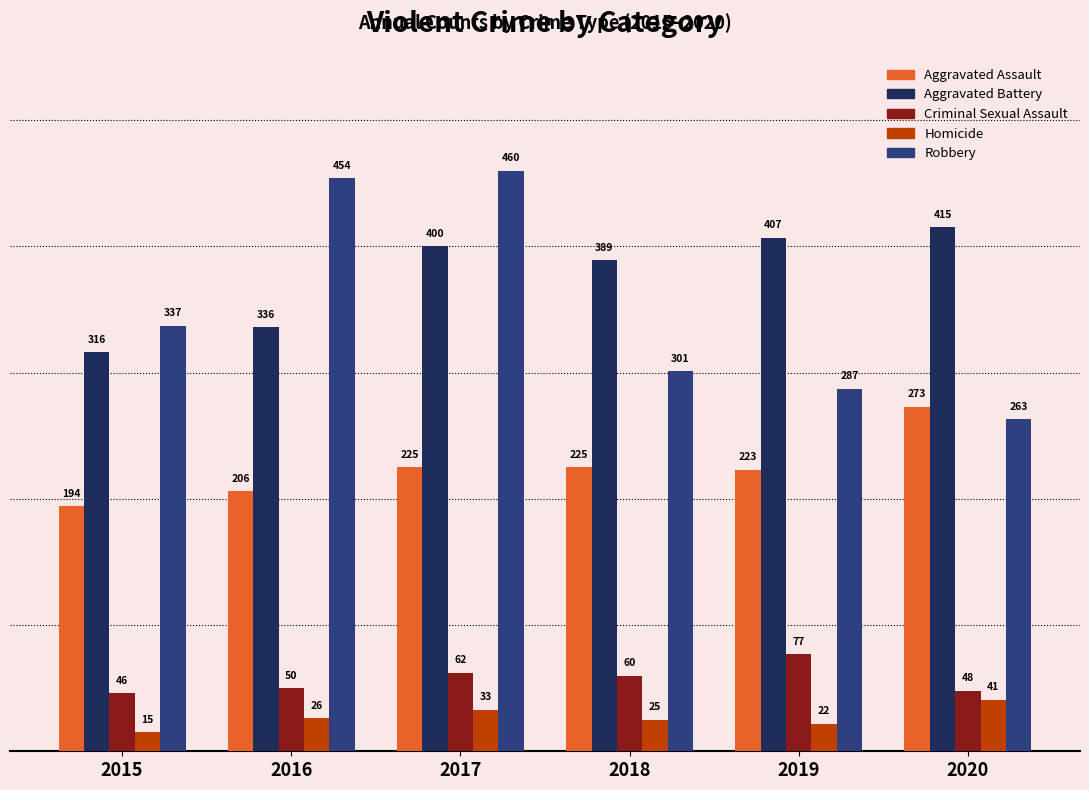

How many bars are there in each group?

5